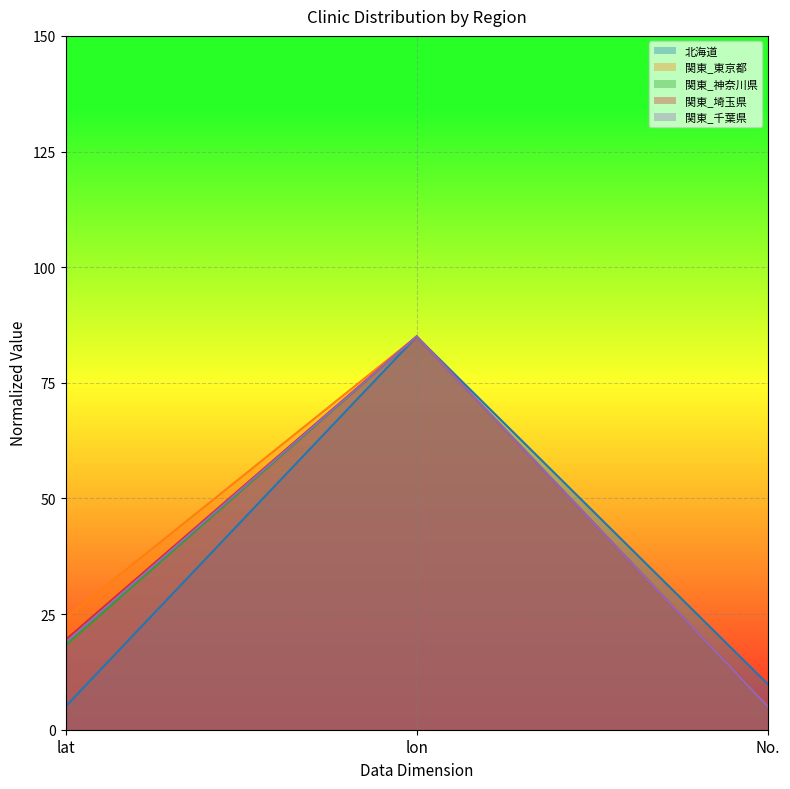

Between lat and lon, which series saw the biggest shift?

北海道